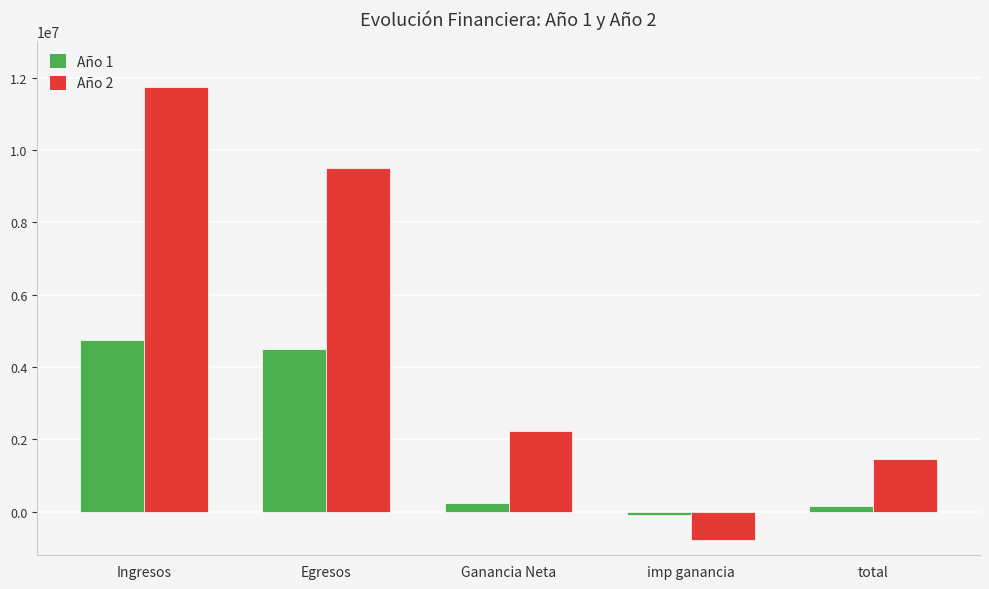

Which category has the lowest value in the Año 2 series?

imp ganancia